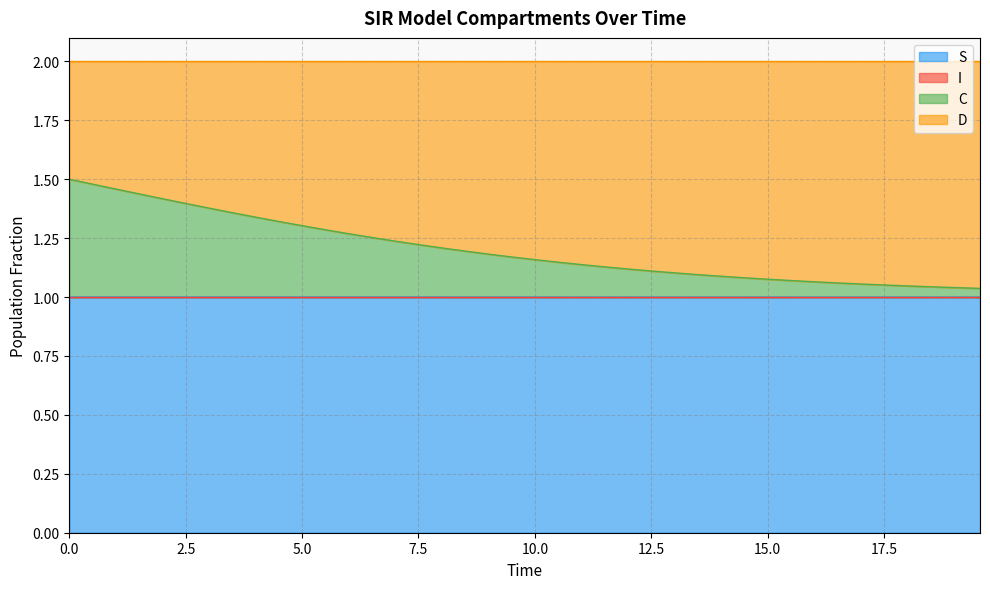

At how many categories does at least one series exceed 1?

40